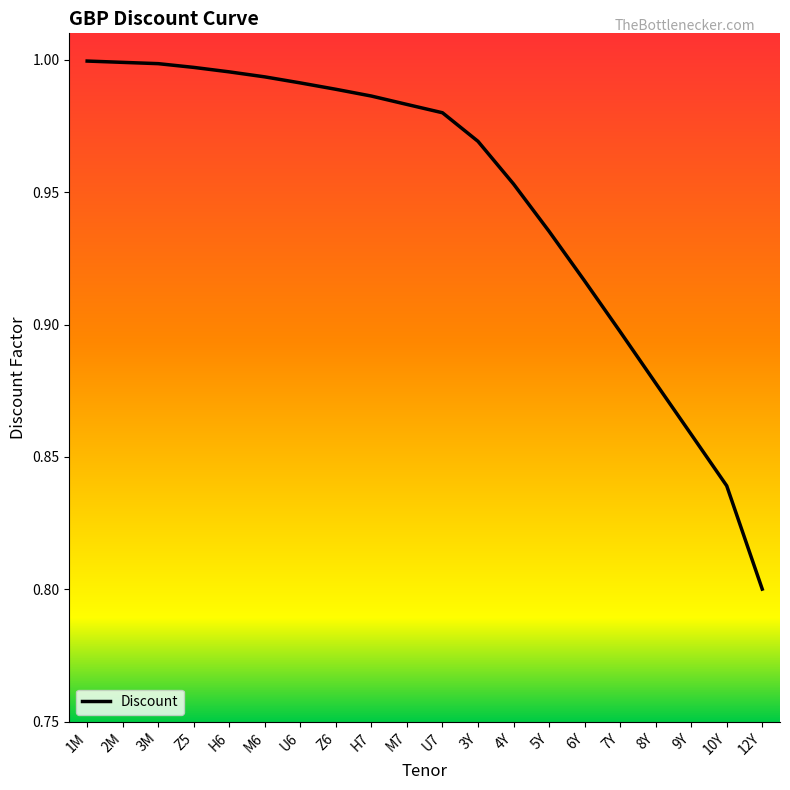

What position from the right is 4Y?

8